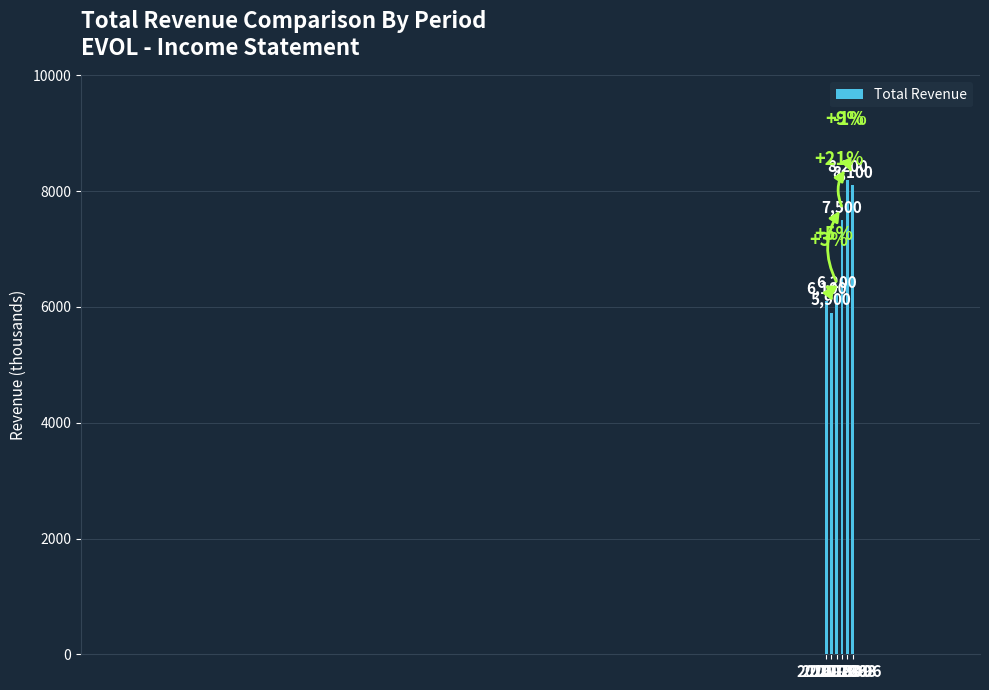

Reading right to left, extract all data points from this chart.

2018-06=8100	2018-03=8200	2017-09=7500	2017-06=6200	2017-03=5900	2016-09=6100